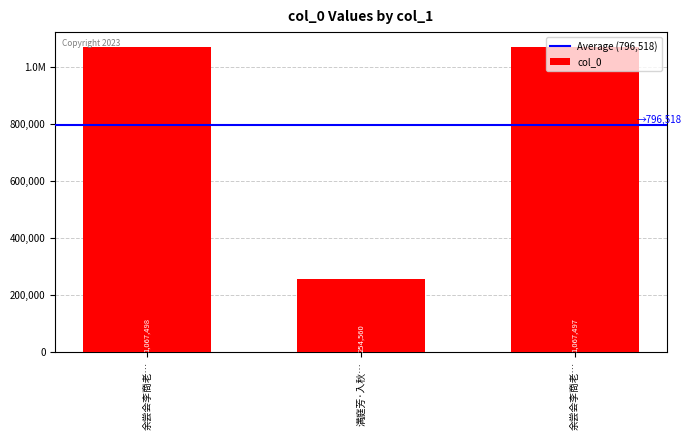

List the labels in order of value, largest first.

余尝会李商老…, 余尝会李商老…, 满庭芳·入秋…